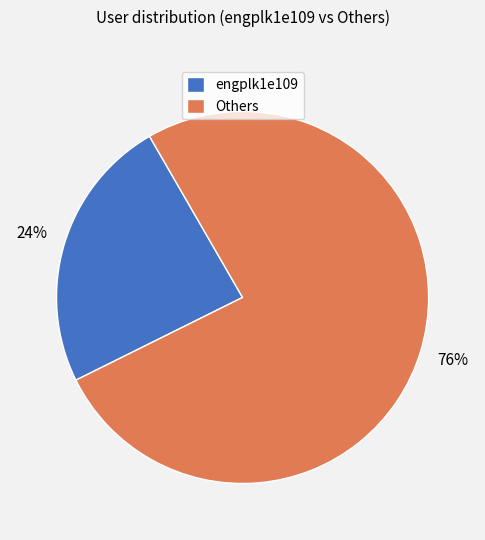

Between Others and engplk1e109, which is larger?

Others